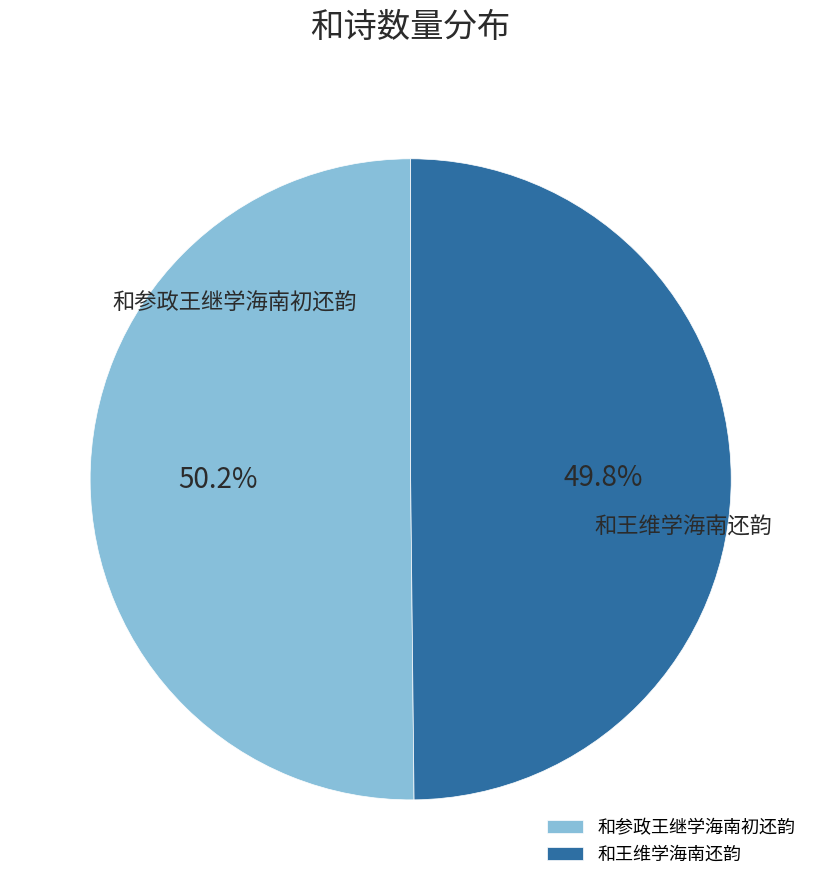

Is there a majority slice in this chart?

Yes